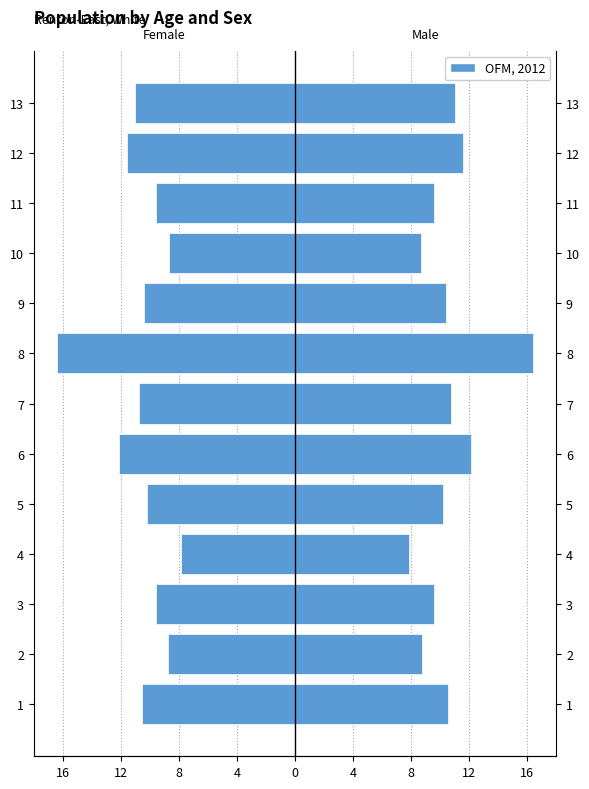

Is it true that Left equals -28.6 at 8?

False